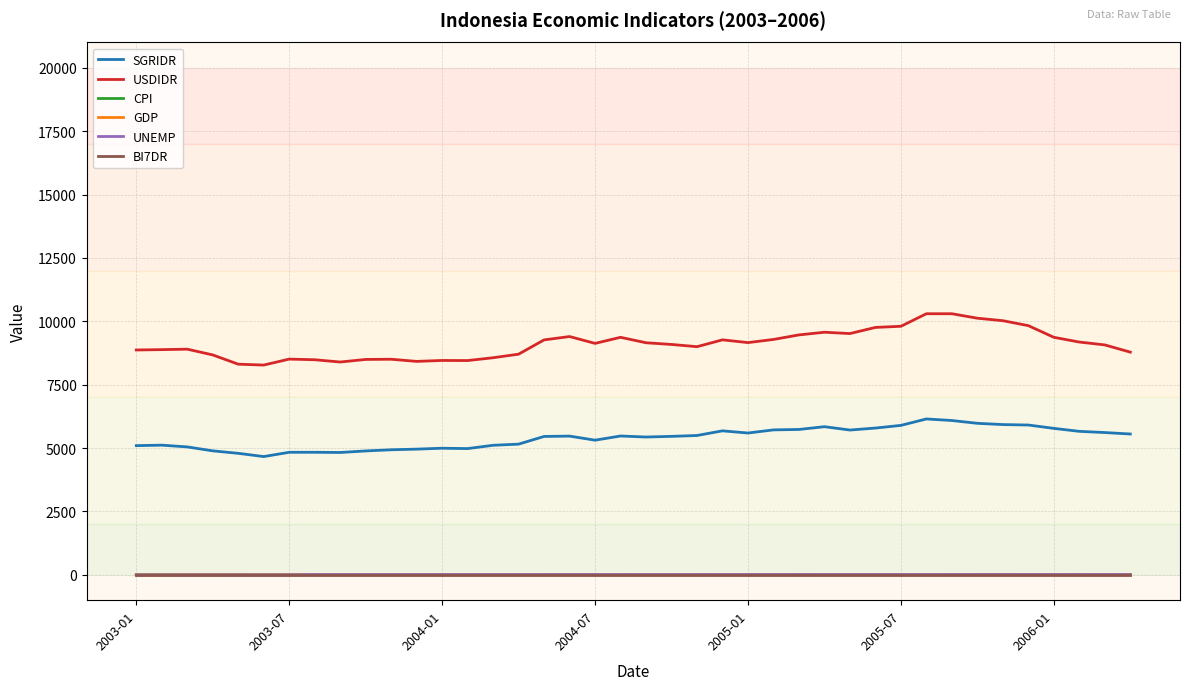

Which series has the widest spread of values?

USDIDR